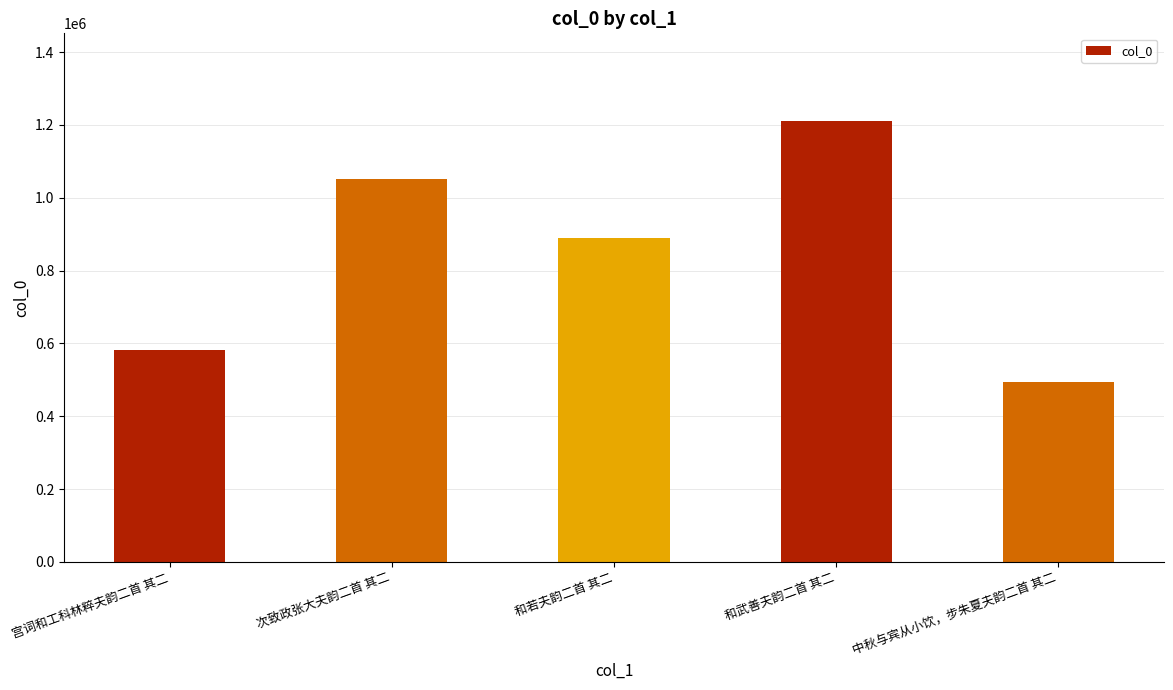

What is the difference between the maximum and minimum values?

714502